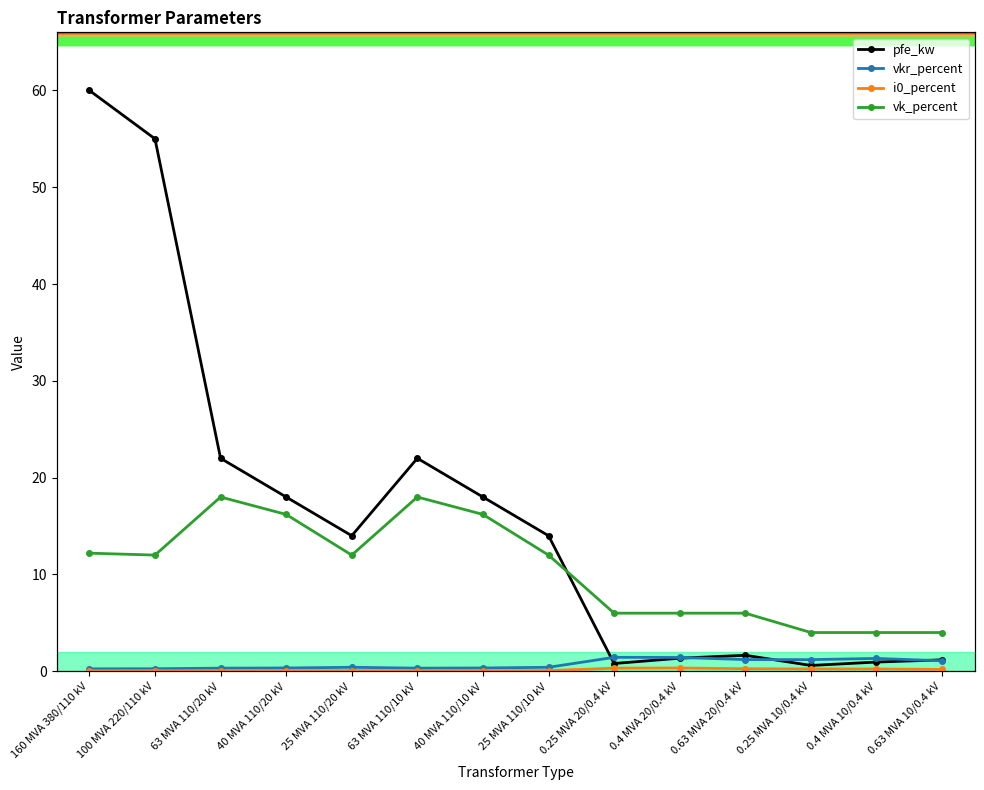

List the series in order of their peak value, highest first.

pfe_kw, vk_percent, vkr_percent, i0_percent